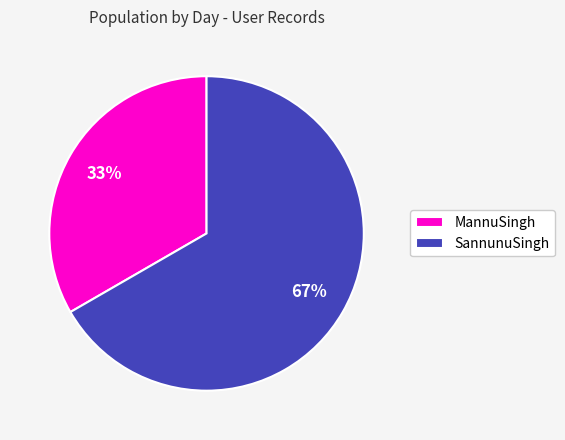

Is the sum of SannunuSingh and MannuSingh greater than half?

Yes